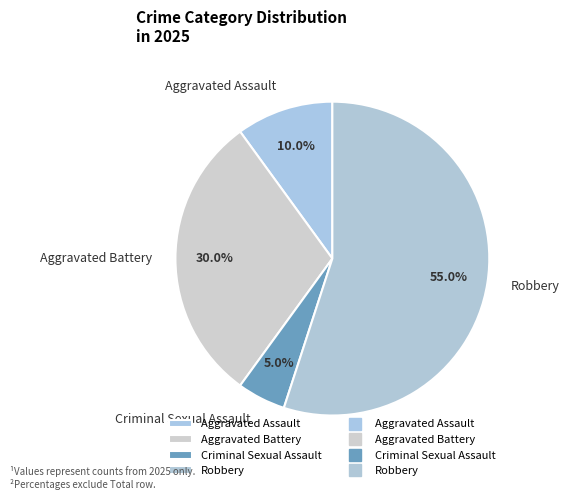

Count the number of slices in the pie.

4